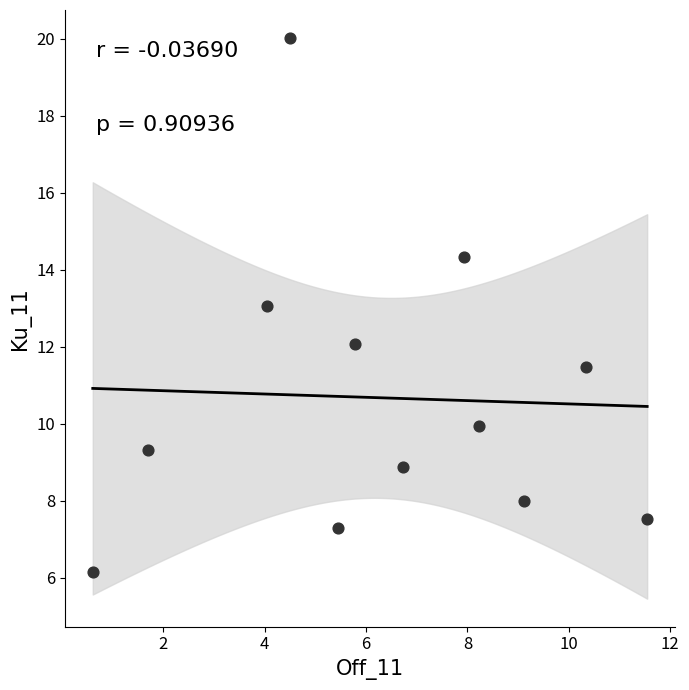

What is the average Y value?

10.7